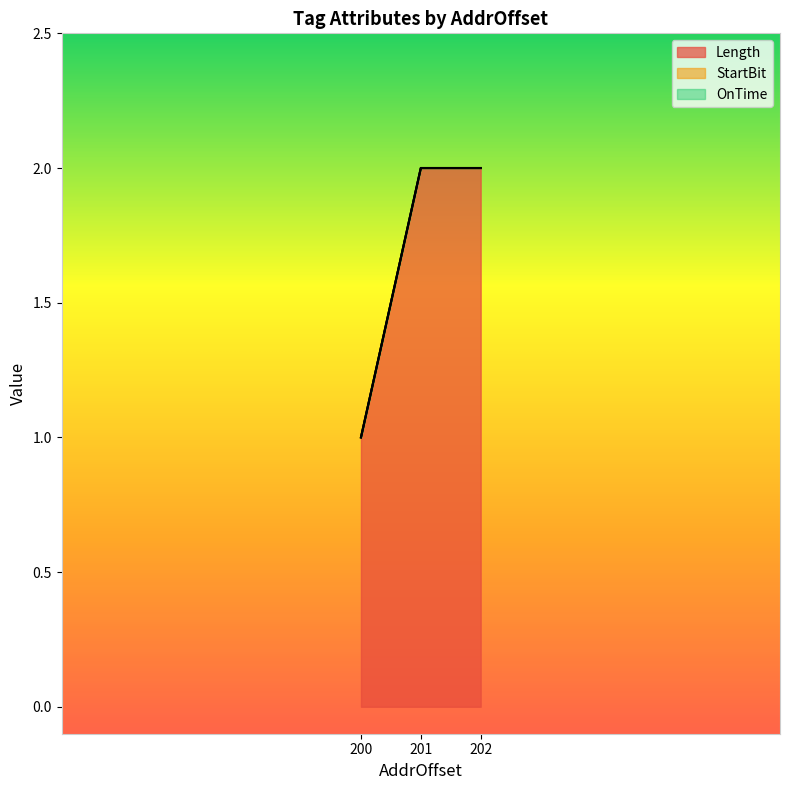

Which series changed the most between 201 and 202?

Length